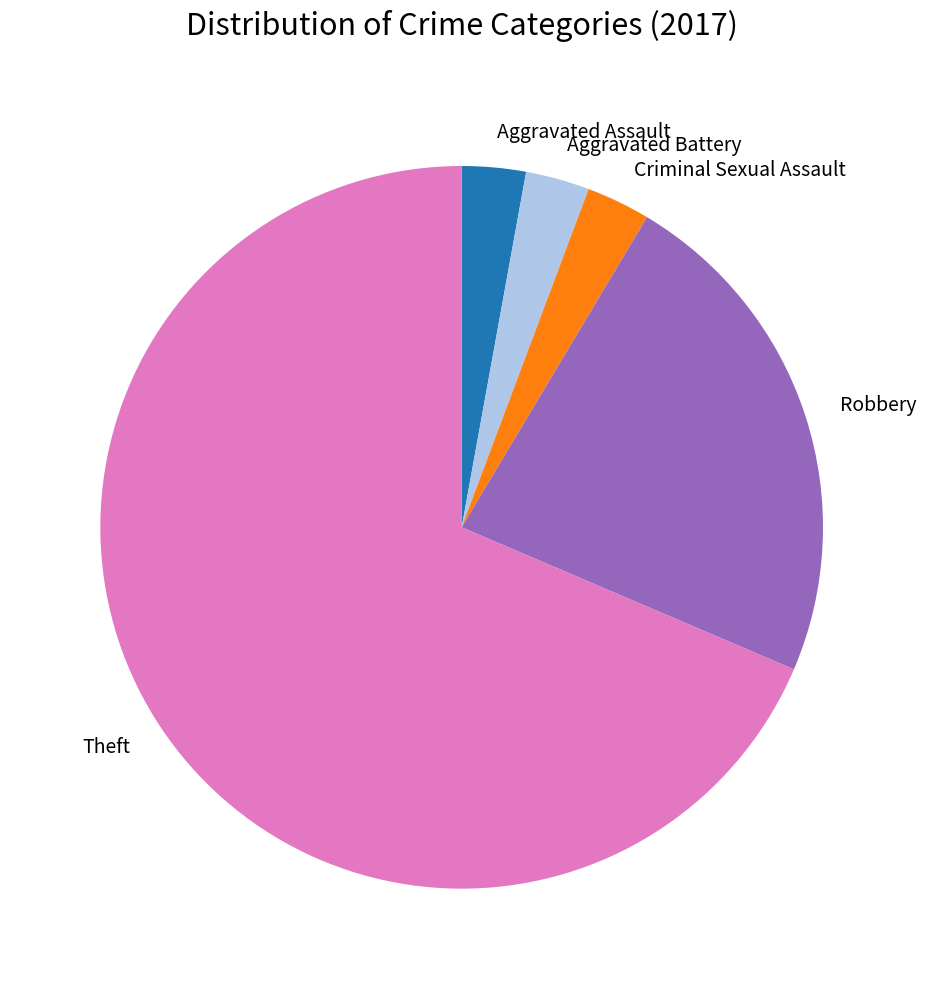

Is it true that Theft is 69% of the pie?

True